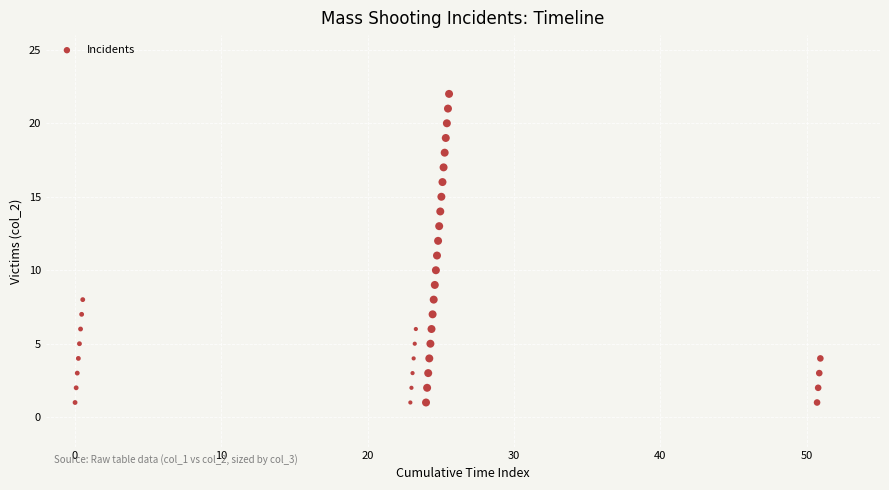

What is the range of Y values (max minus min)?

21